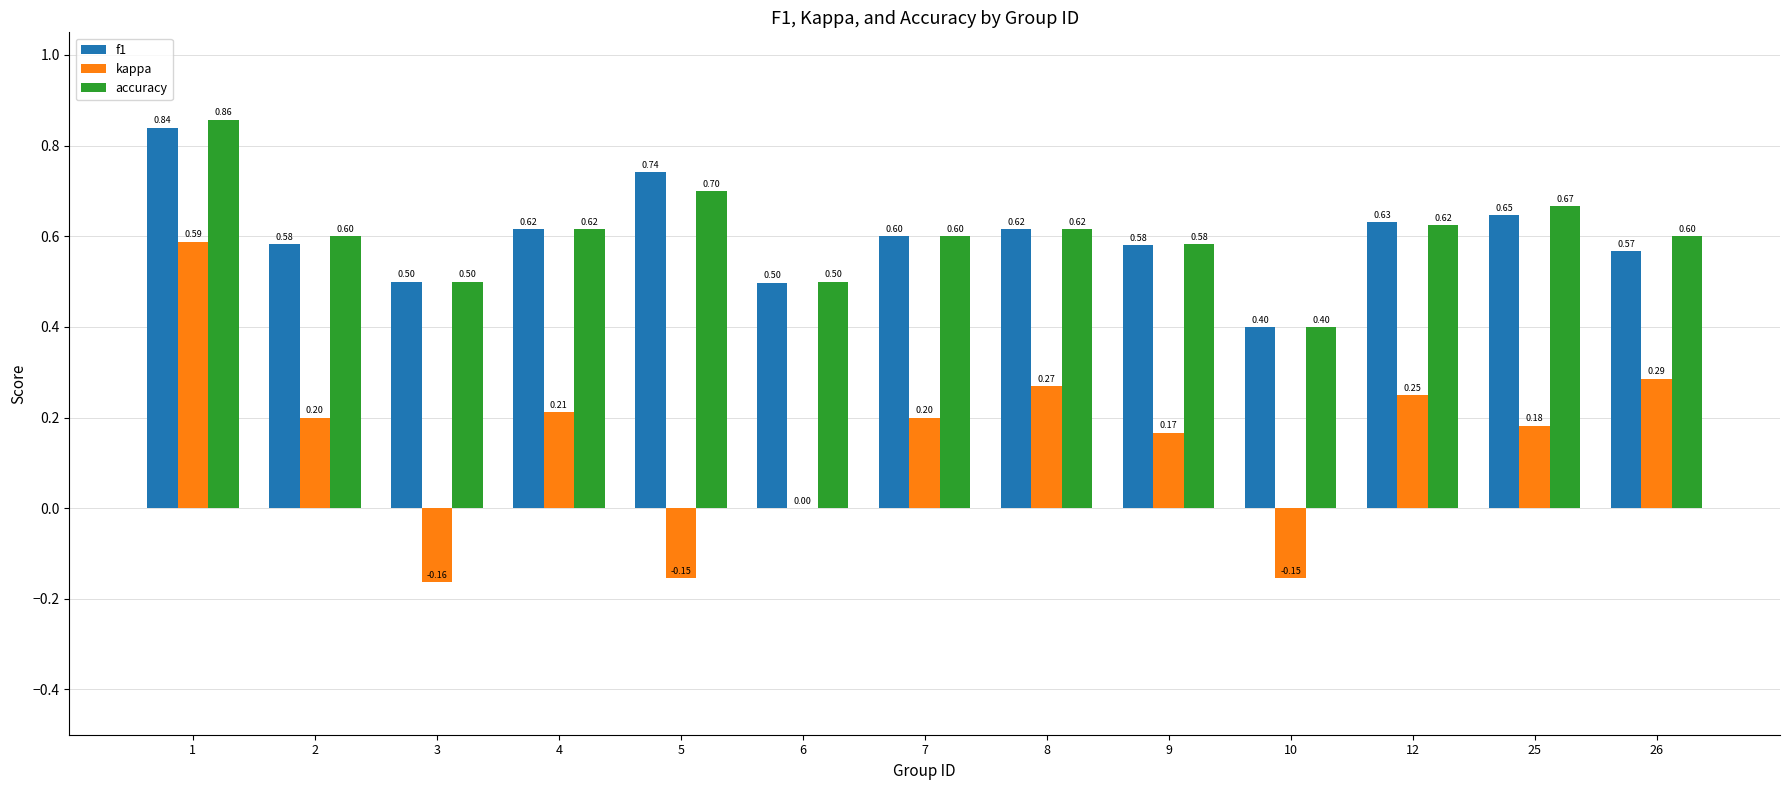

Is the value of f1 at 2 greater than the value of kappa at 7?

Yes